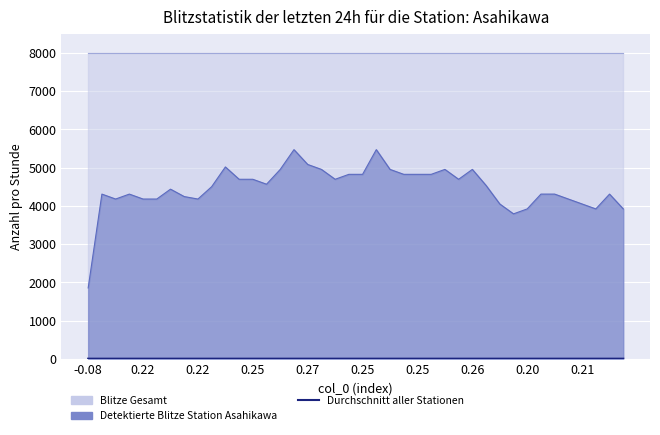

True or false: the data has more than 2 interior local peaks.

False